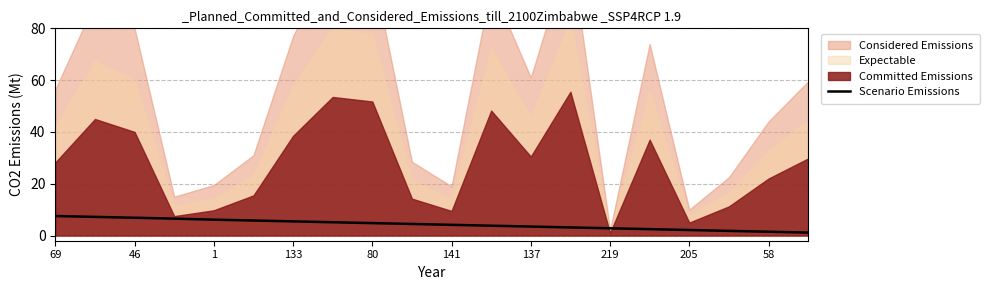

The value of Scenario Emissions at 80 is 4.8. True or false?

True